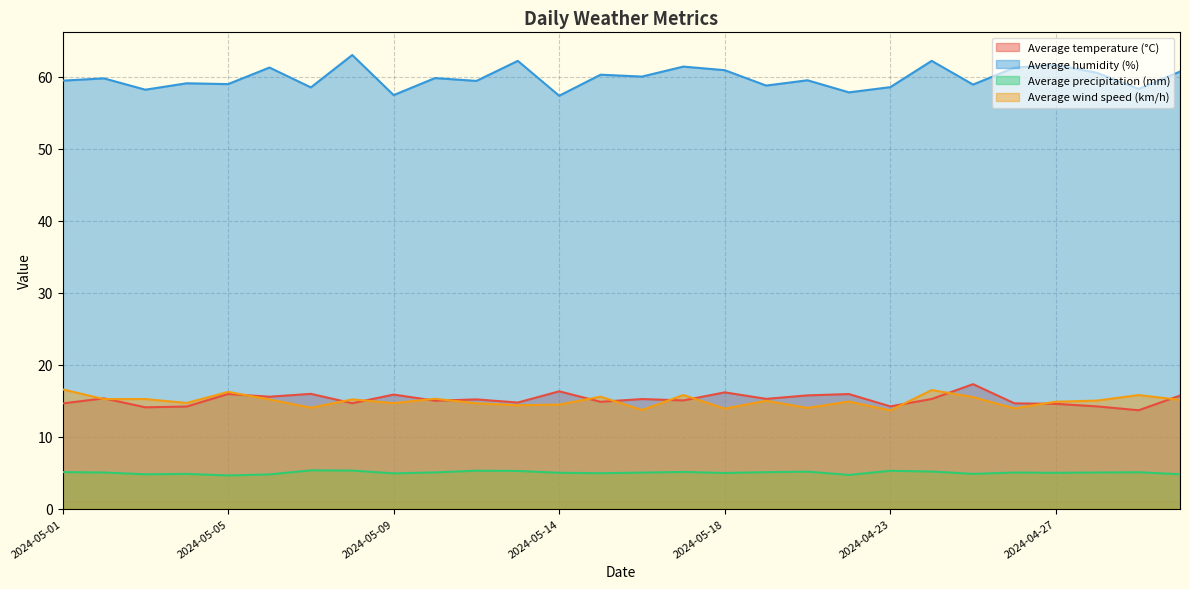

What is the maximum value shown in the chart?

63.0